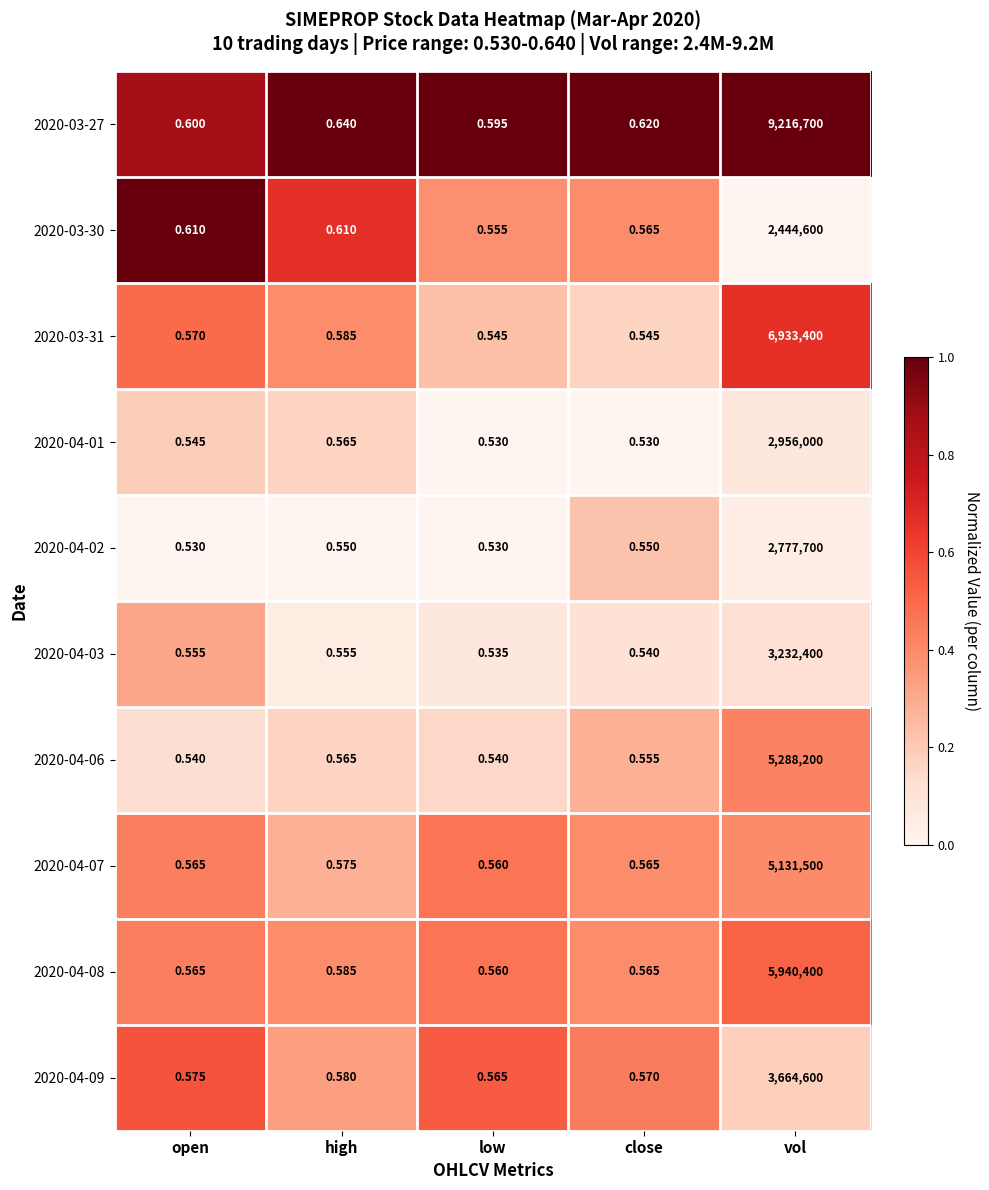

Which category has the highest value in the 2020-04-01 series?

vol